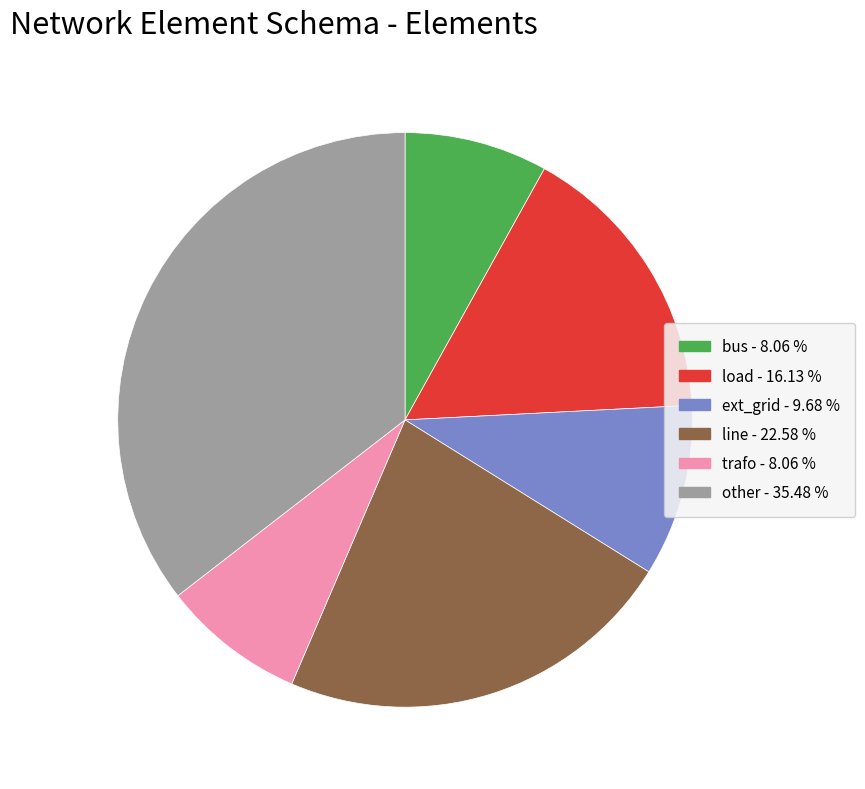

Do load and other together represent more than half of the pie?

Yes